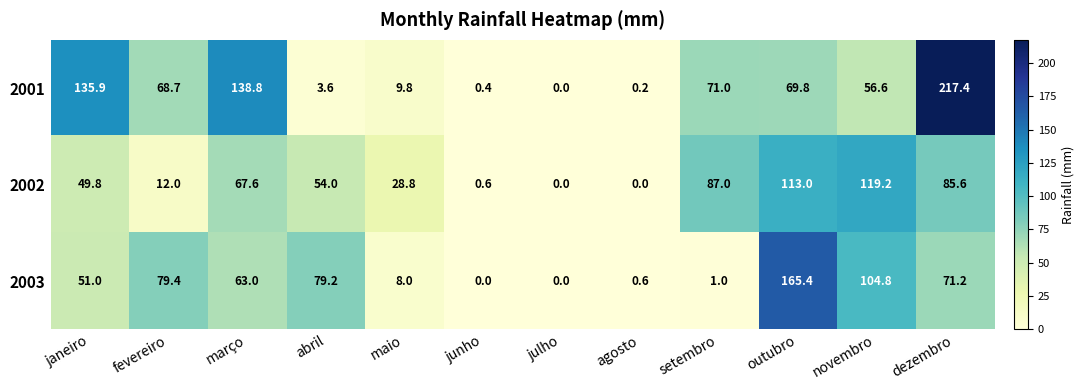

At maio, list the series in order from largest to smallest.

2002, 2001, 2003